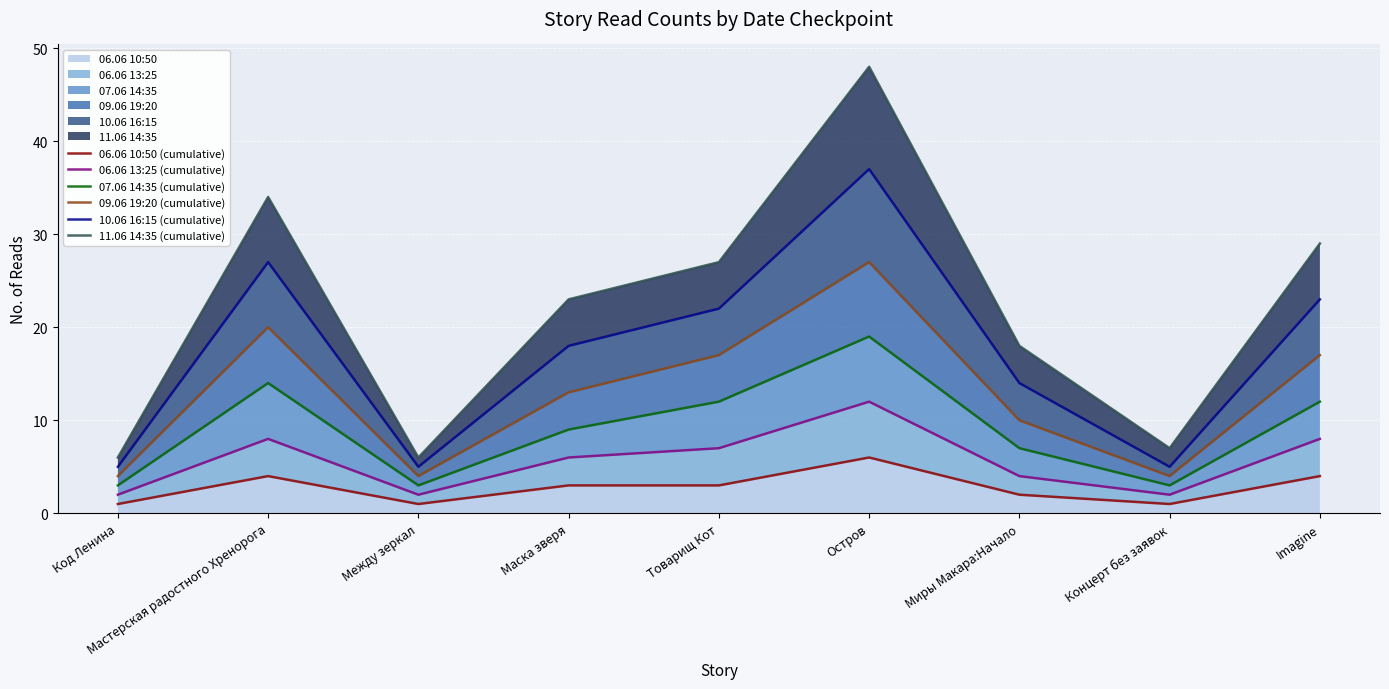

What is the value of the 10.06 16:15 (cumulative) point at the 7th from the left?

14